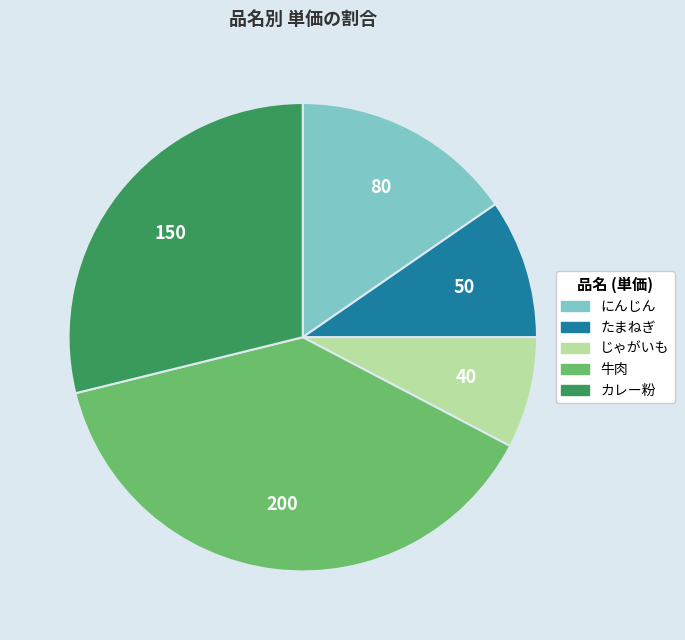

How many slices are in this pie chart?

5